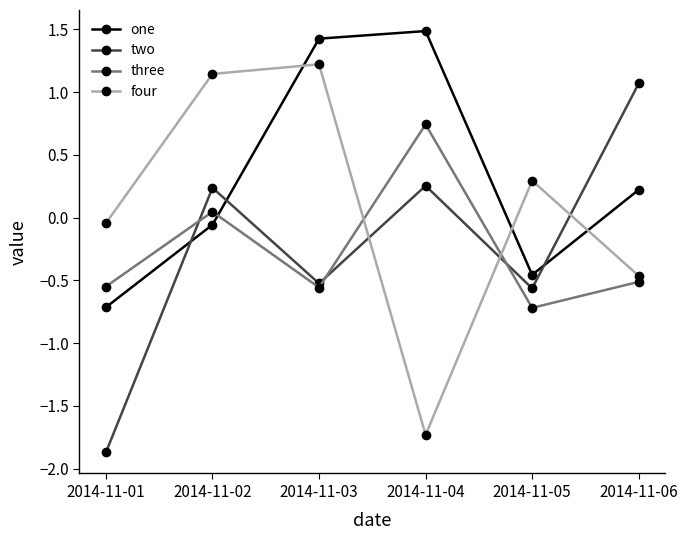

Is it true that three equals -0.7 at 2014-11-05?

True